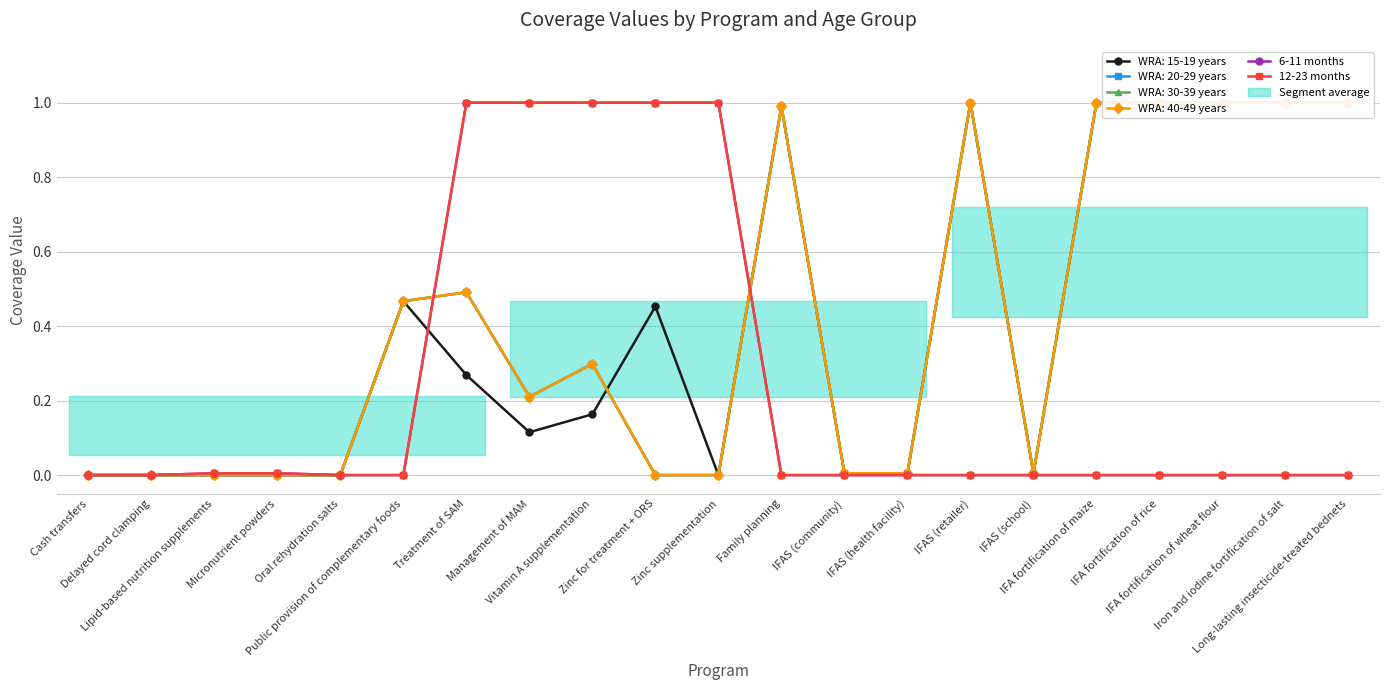

Reading left to right, what are all the values shown in this chart?

6-11 months: 0.0	0.0	0.0	0.0	0.0	0.0	1.0	1.0	1.0	1.0	1.0	0.0	0.0	0.0	0.0	0.0	0.0	0.0	0.0	0.0	0.0
12-23 months: 0.0	0.0	0.0	0.0	0.0	0.0	1.0	1.0	1.0	1.0	1.0	0.0	0.0	0.0	0.0	0.0	0.0	0.0	0.0	0.0	0.0